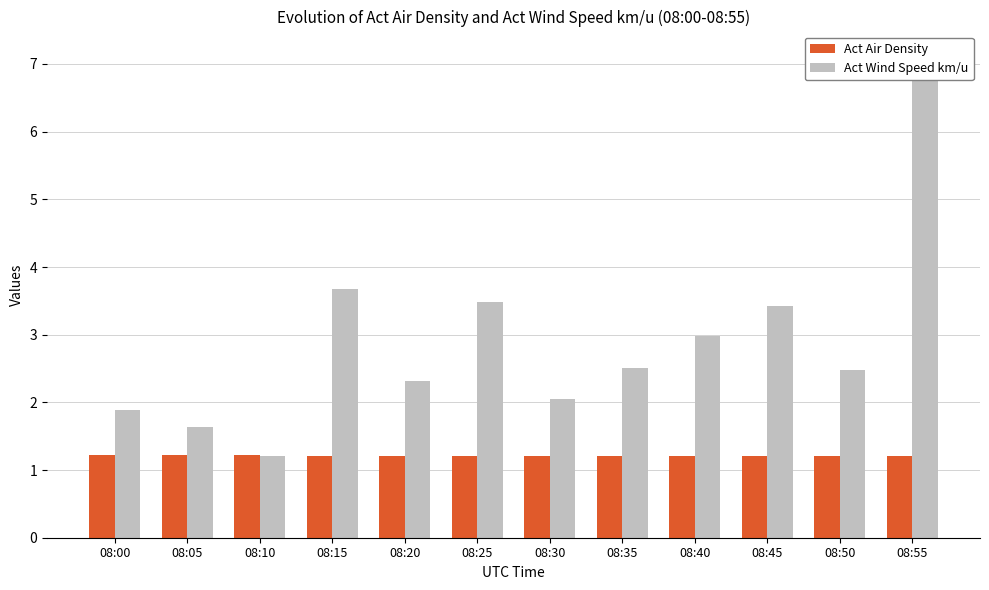

At which category is the sum across all series the highest?

08:55